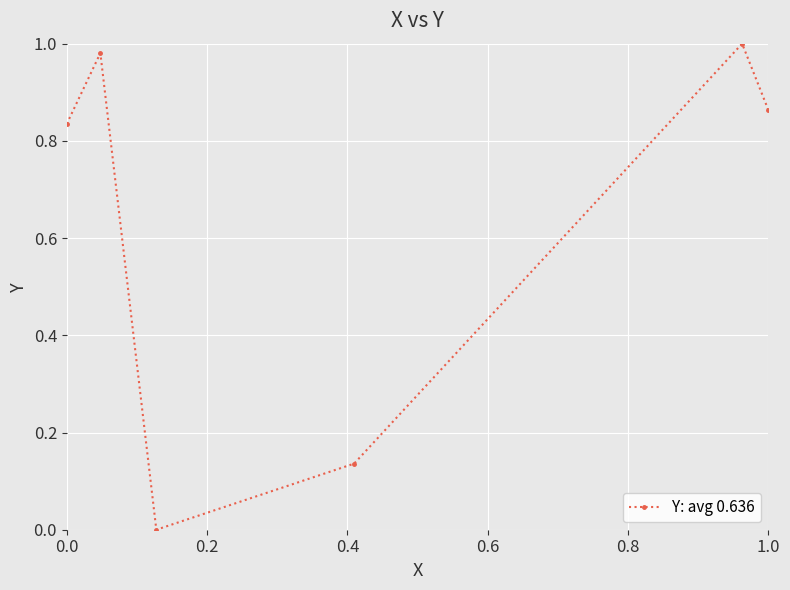

Count the number of values greater than 0.

5